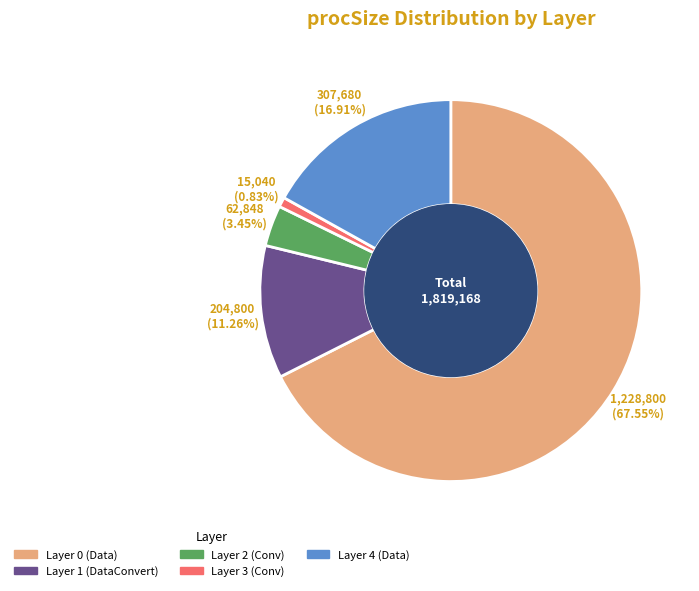

Does any single category account for the majority?

Yes